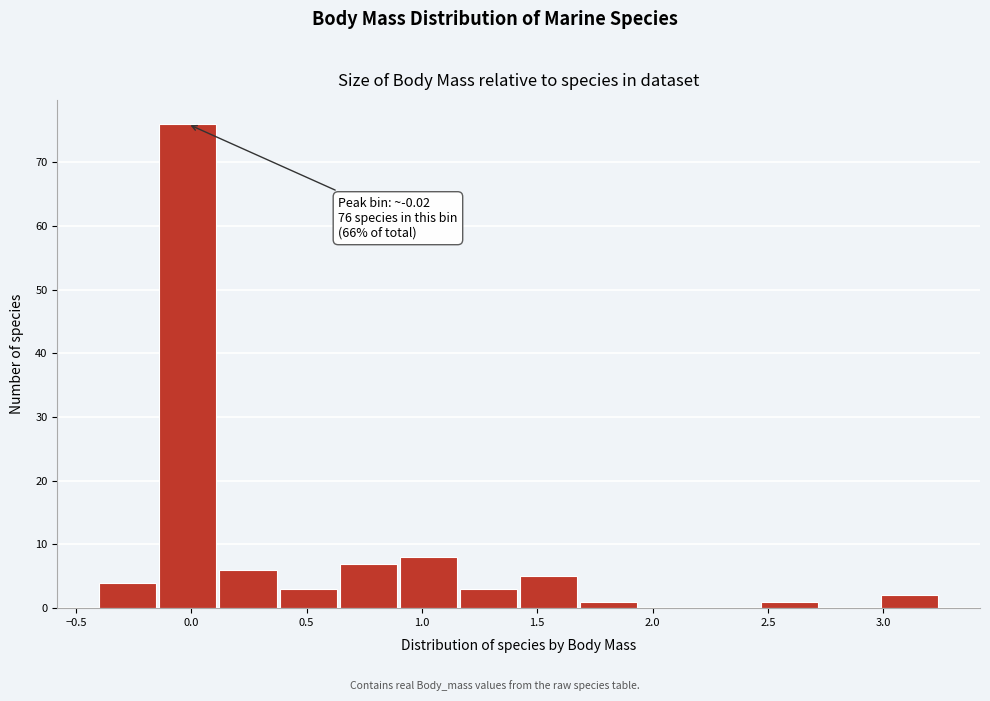

Which range on the x-axis has the tallest bar?

-0.15 to 0.10